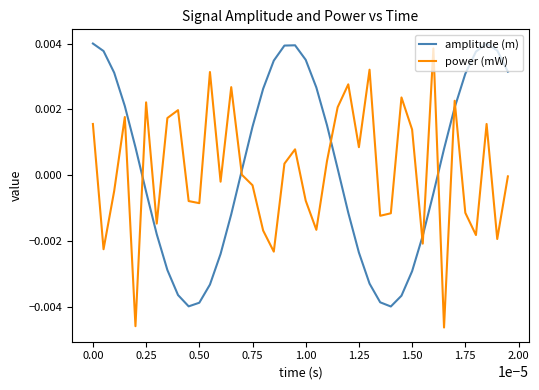

What are all the series names shown in the legend?

amplitude (m), power (mW)